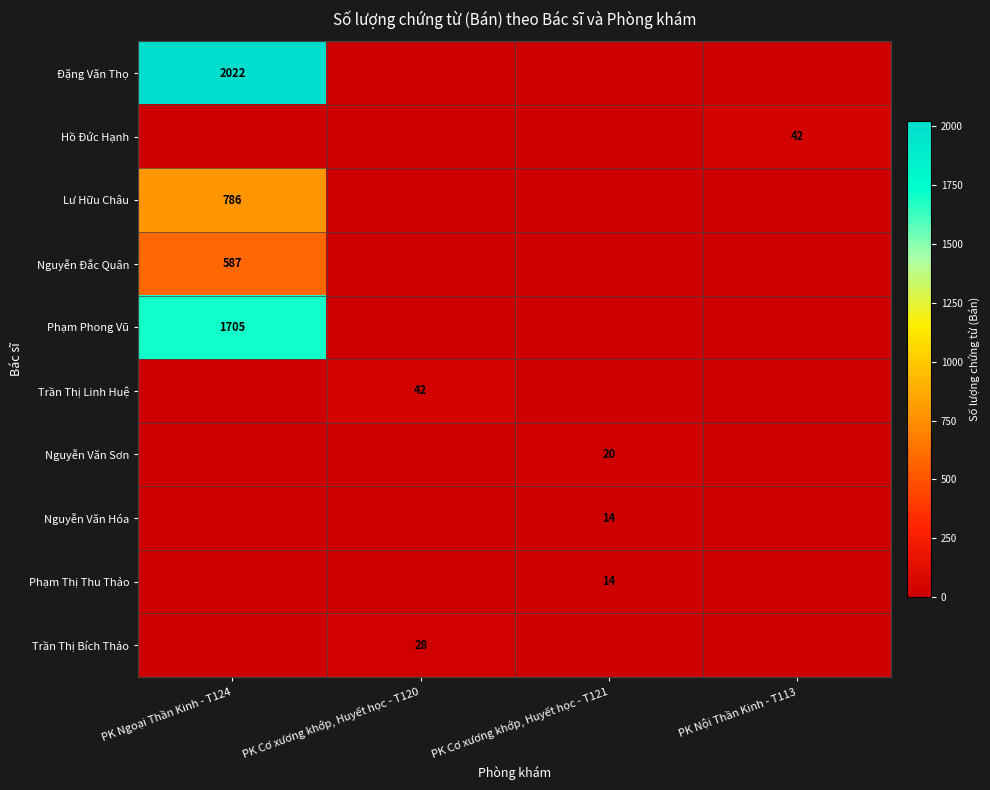

Is it true that Trần Thị Bích Thảo equals 11 at PK Cơ xương khớp, Huyết học - T120?

False